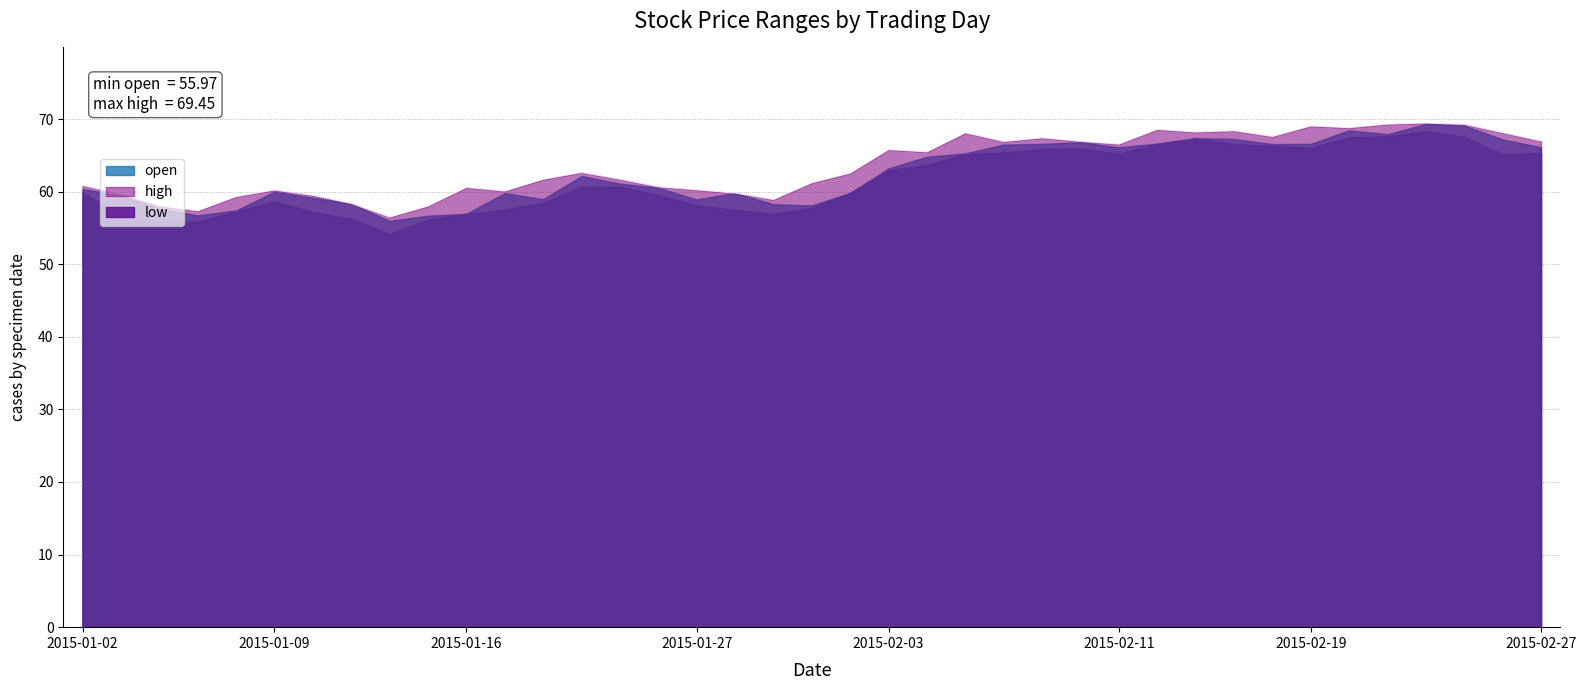

How many interior local valleys does the high series have?

10